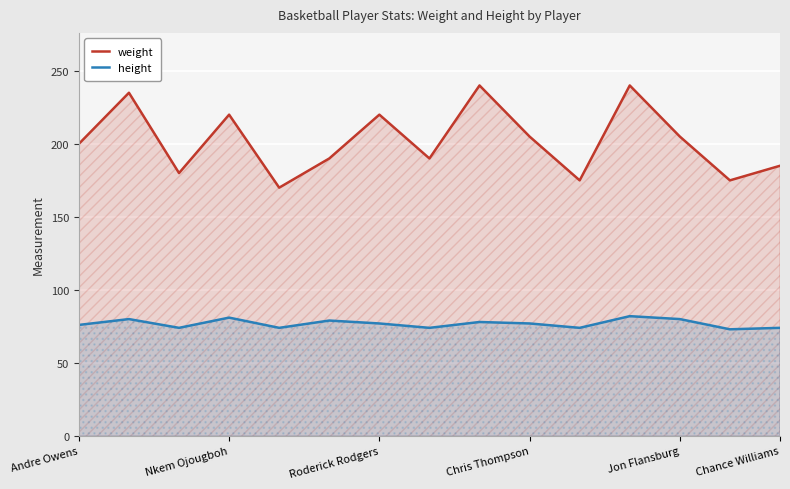

Which series has the largest range (max minus min)?

weight